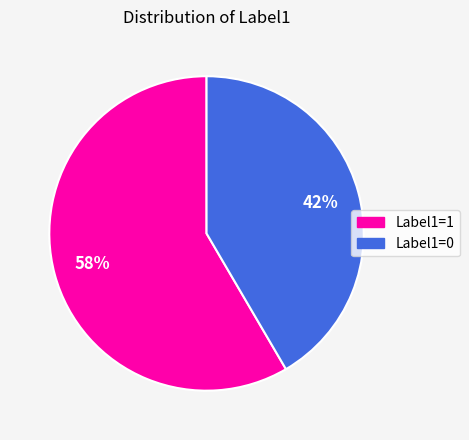

How many slices are in this pie chart?

2